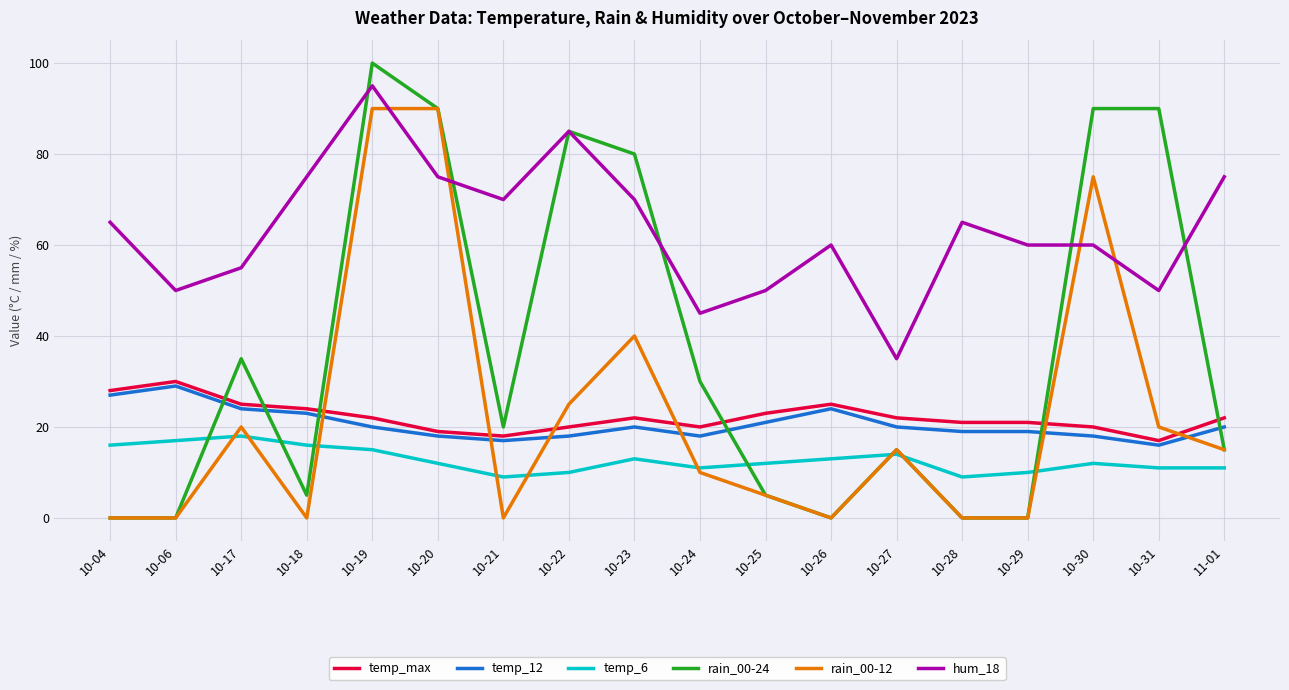

True or false: temp_12 and rain_00-12 intersect in this chart.

True